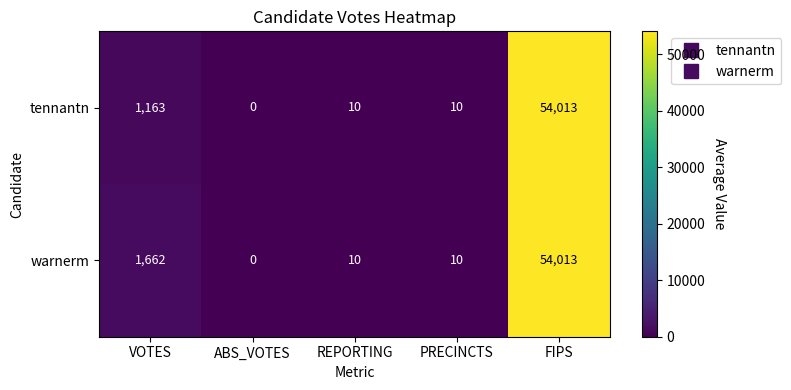

Count the number of data series in this chart.

2